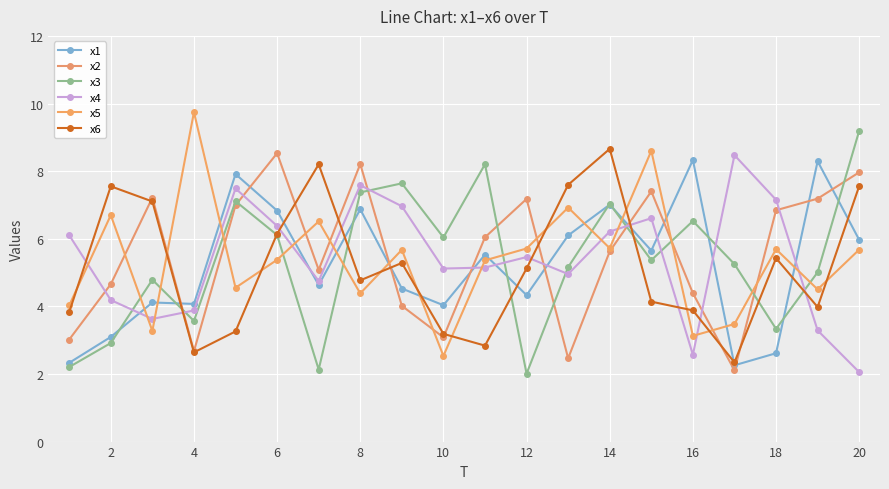

Does the chart have visible grid lines?

Yes